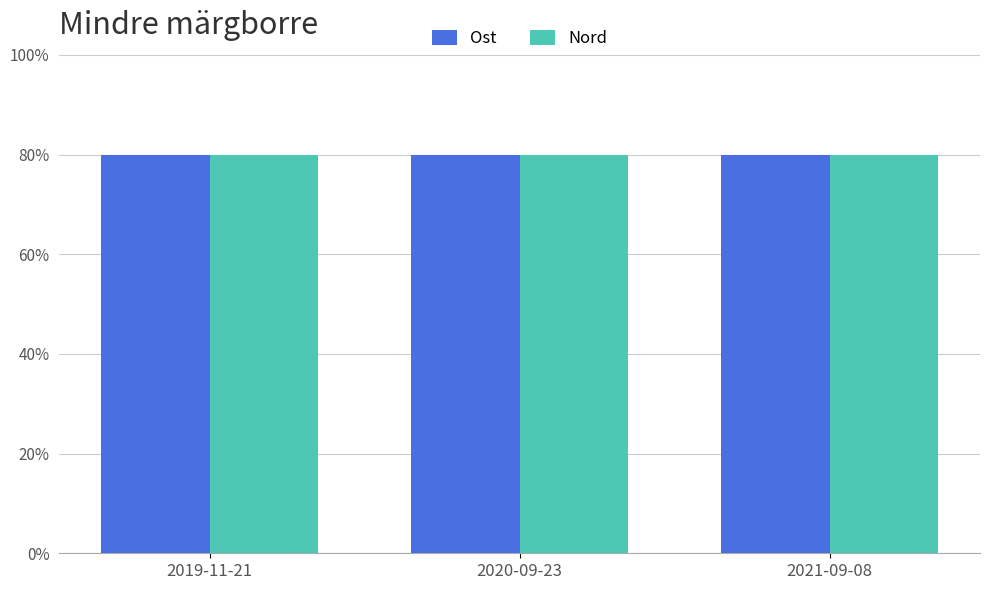

What is the sum of the Ost values at 2021-09-08 and 2019-11-21?

160.0